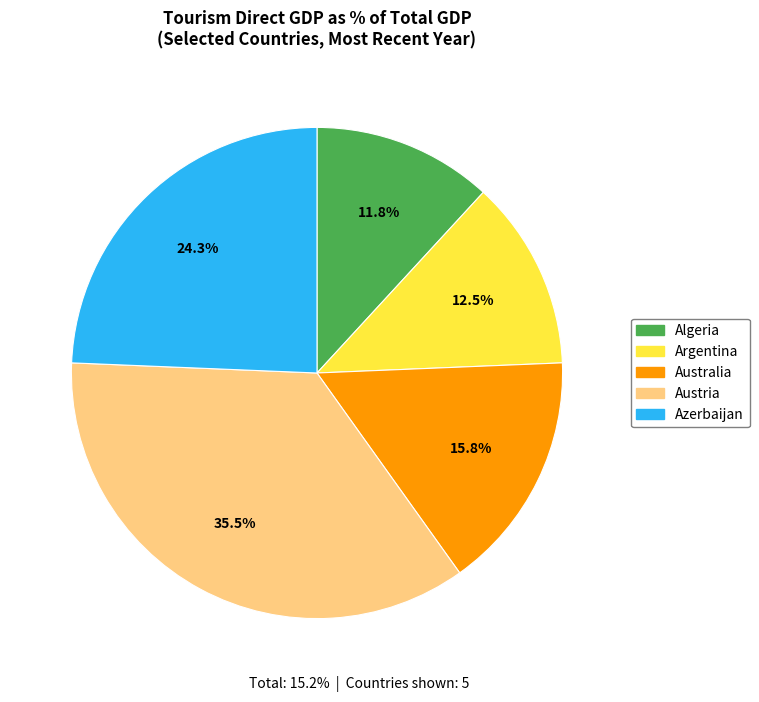

Is there any slice that represents more than half of the pie?

No